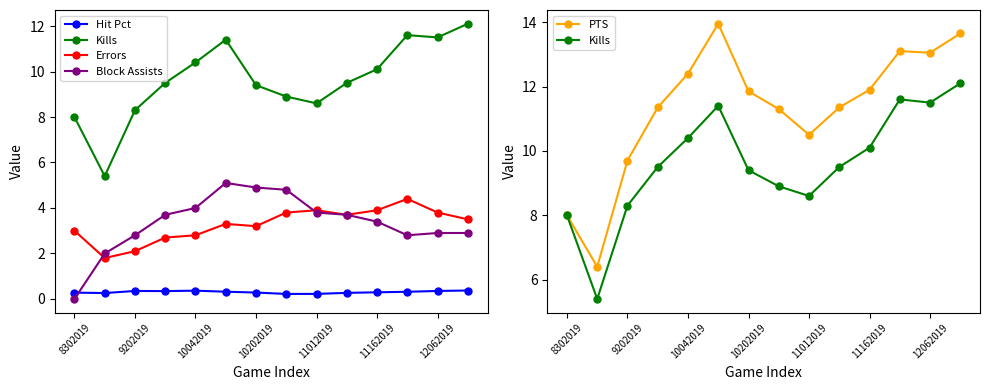

Reading right to left, extract all data points from this chart.

Hit Pct: 0.4	0.4	0.3	0.3	0.3	0.2	0.2	0.3	0.3	0.4	0.3	0.4	0.3	0.3
Kills: 12.1	11.5	11.6	10.1	9.5	8.6	8.9	9.4	11.4	10.4	9.5	8.3	5.4	8.0
Errors: 3.5	3.8	4.4	3.9	3.7	3.9	3.8	3.2	3.3	2.8	2.7	2.1	1.8	3.0
Block Assists: 2.9	2.9	2.8	3.4	3.7	3.8	4.8	4.9	5.1	4.0	3.7	2.8	2.0	0.0
PTS: 13.7	13.1	13.1	11.9	11.3	10.5	11.3	11.8	13.9	12.4	11.3	9.7	6.4	8.0